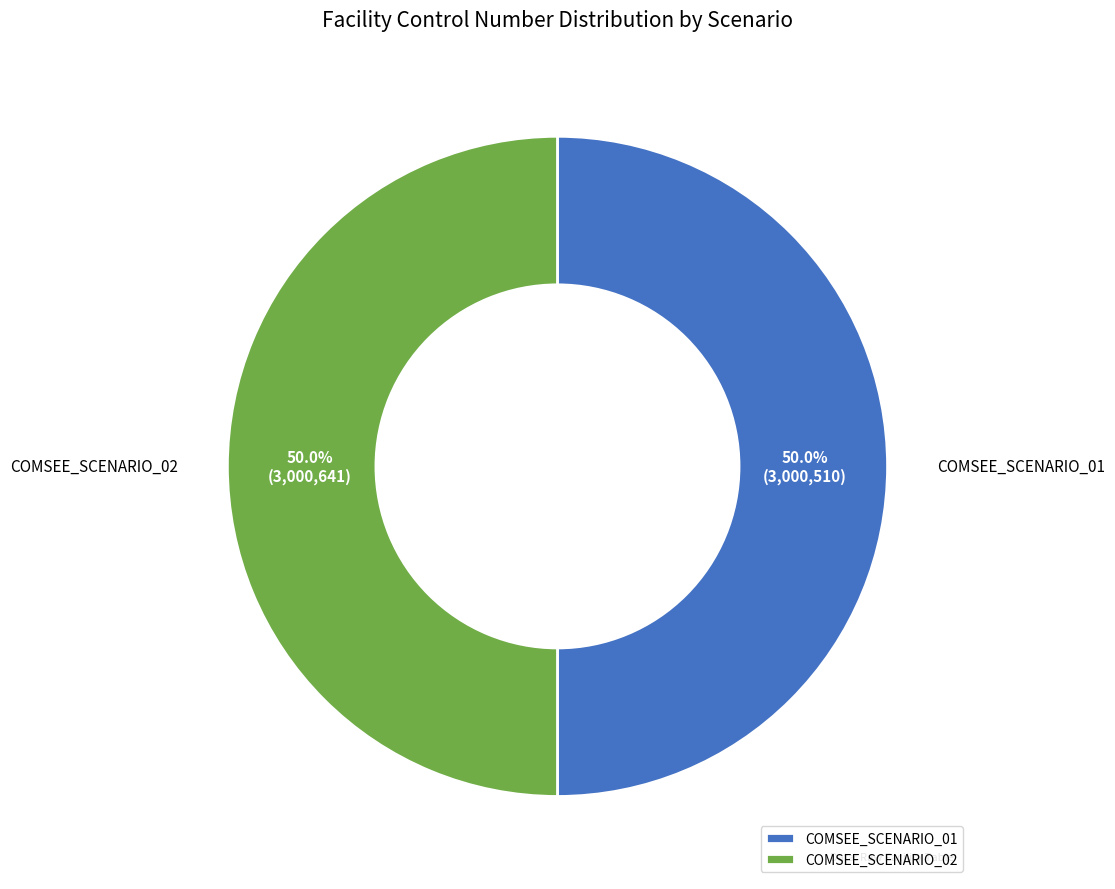

Count the number of slices in the pie.

2